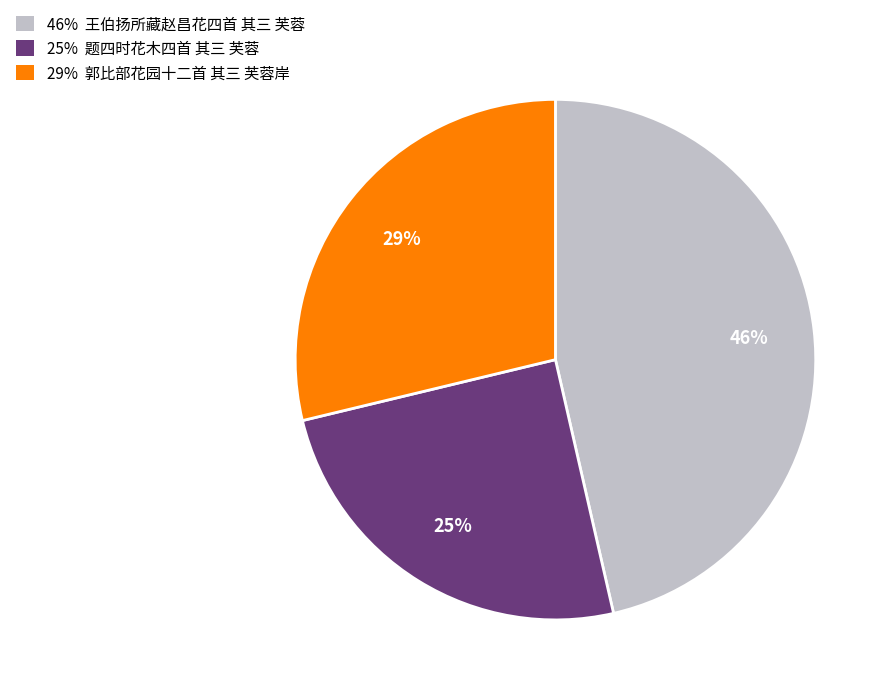

Does 29% 郭比部花园十二首 其三 芙蓉岸 represent more than half of the total?

No